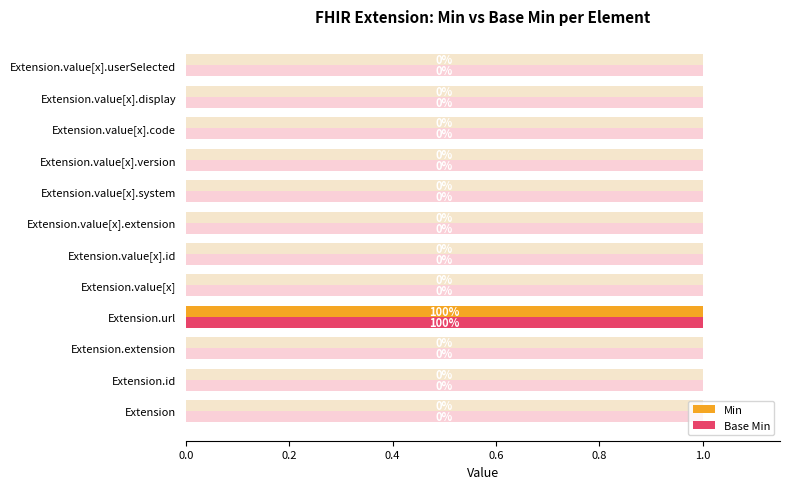

Between Extension.value[x].display and Extension.value[x].code, which is larger?

Extension.value[x].display